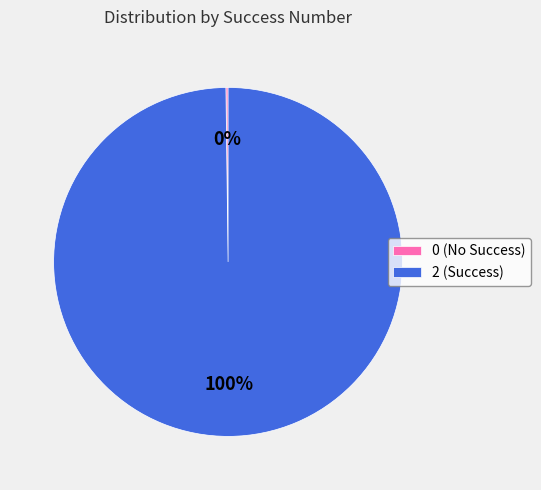

Does 2 (Success) represent more than half of the total?

Yes